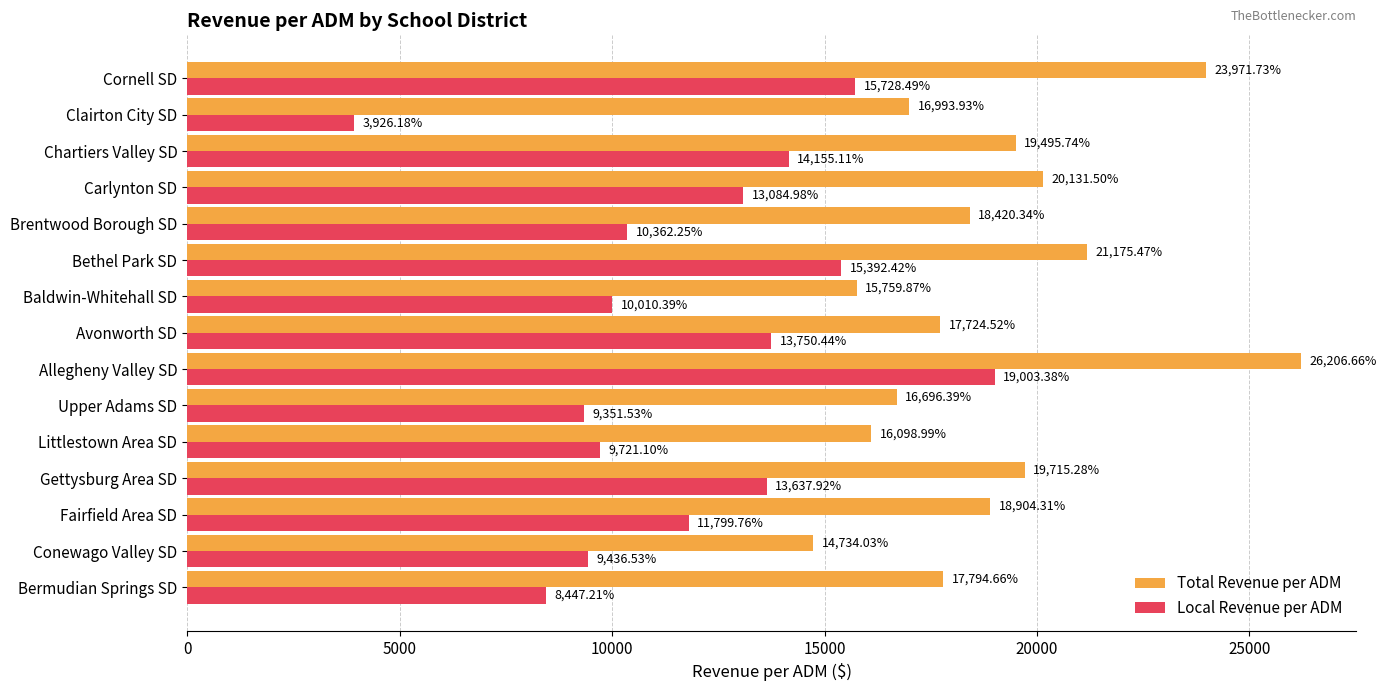

At which category does the chart reach its minimum across all series?

Clairton City SD